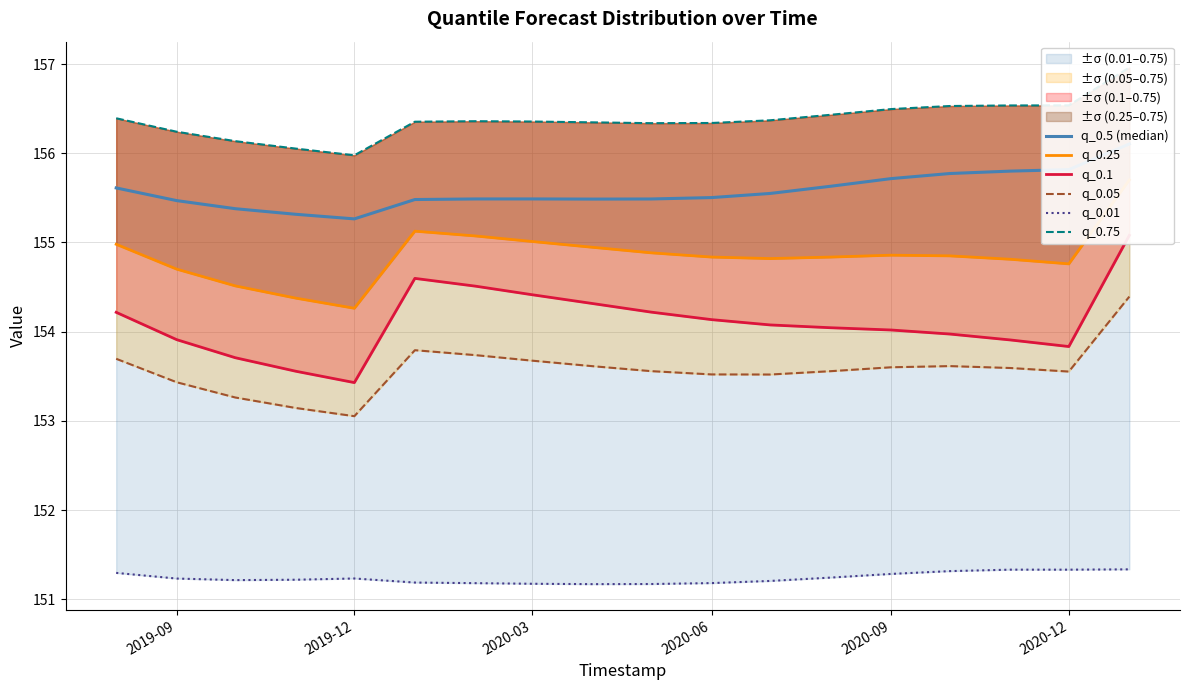

What is the difference between the maximum and minimum values in the q_0.75 series?

1.0